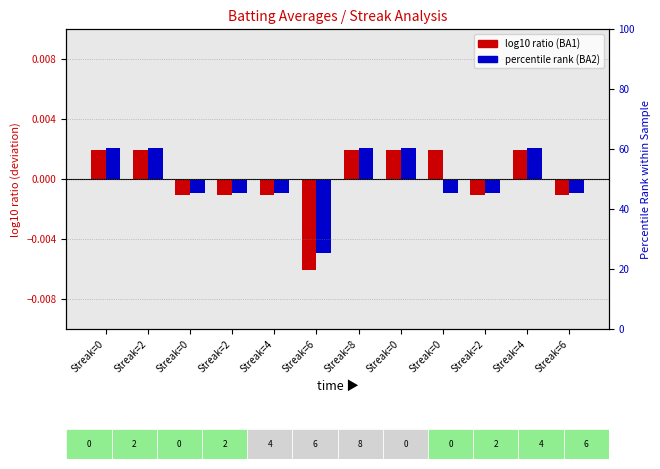

List the labels in order of Batting Average2 value, largest first.

Streak=0, Streak=2, Streak=8, Streak=0, Streak=4, Streak=0, Streak=2, Streak=4, Streak=0, Streak=2, Streak=6, Streak=6